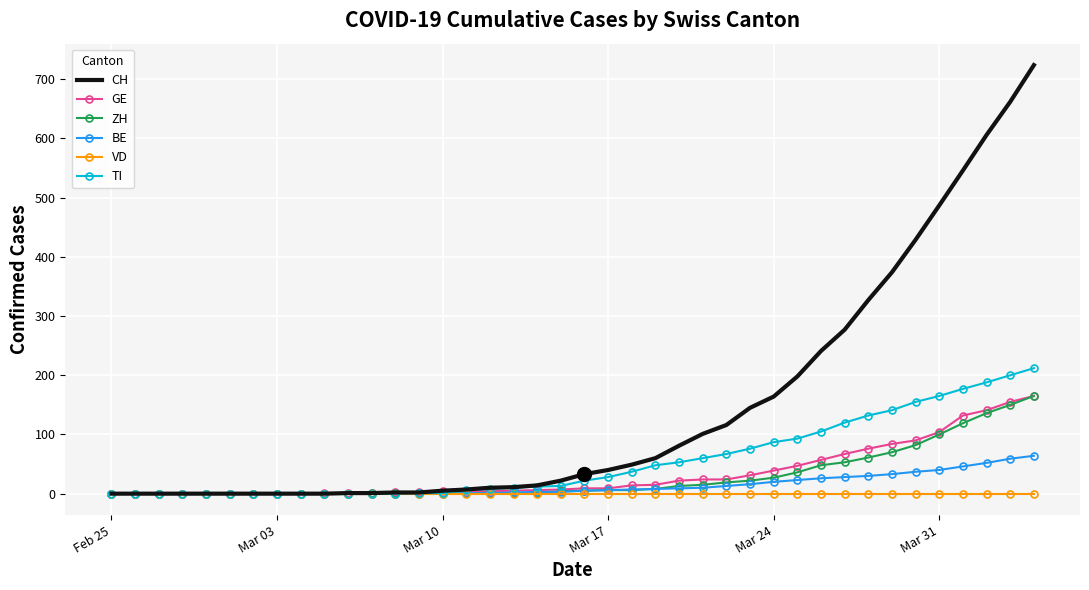

How many series are shown in this chart?

6